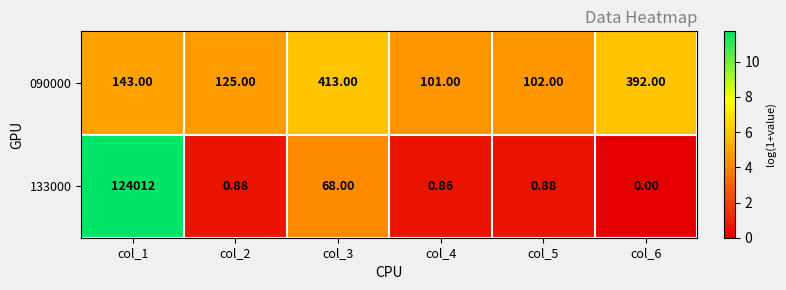

Rank the series by their maximum value, from lowest to highest.

090000, 133000